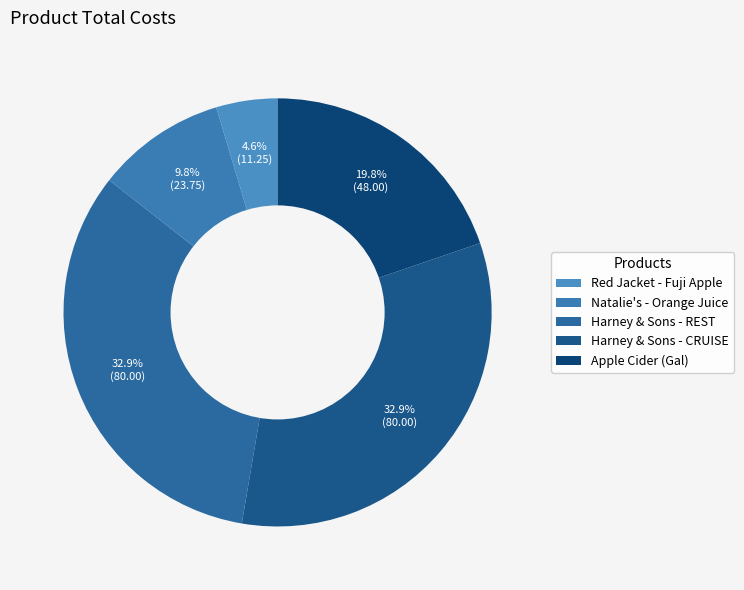

How many slices are in this pie chart?

5